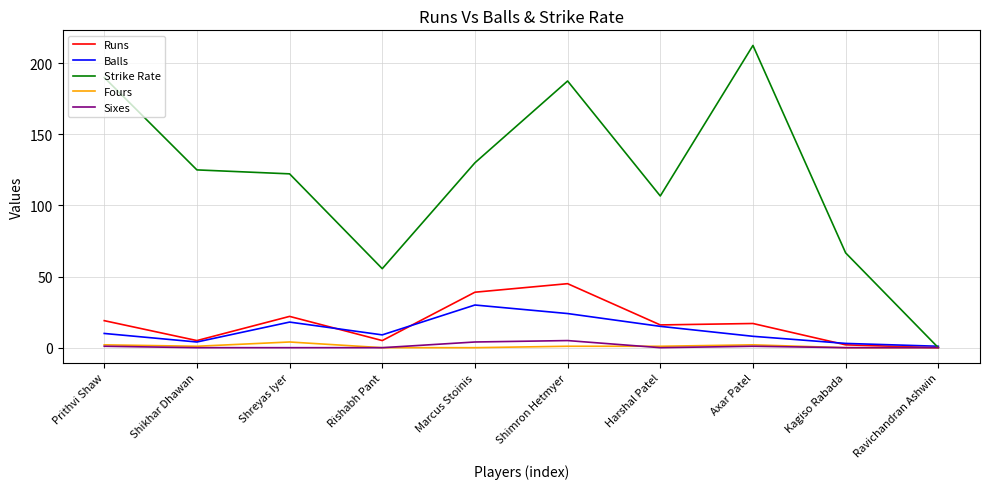

Rank the series at Shreyas Iyer from highest to lowest value.

Strike Rate, Runs, Balls, Fours, Sixes